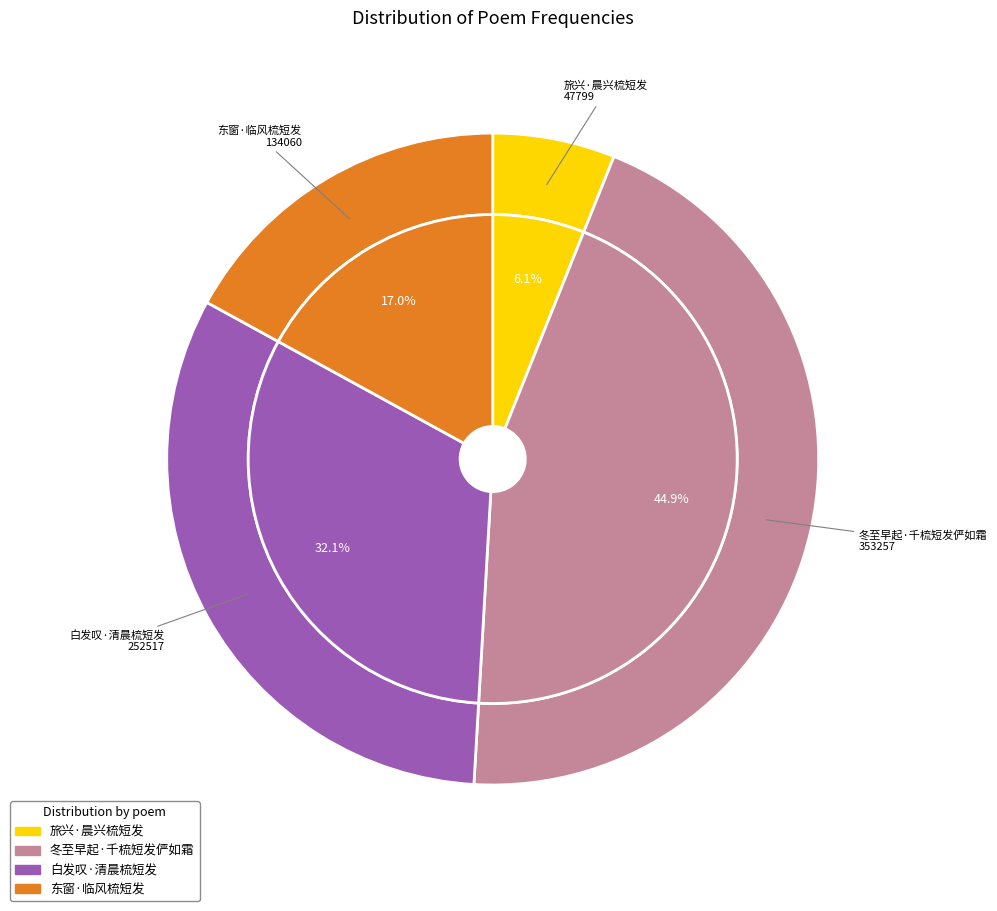

To the nearest percent, what portion does 冬至早起·千梳短发俨如霜 represent?

45%